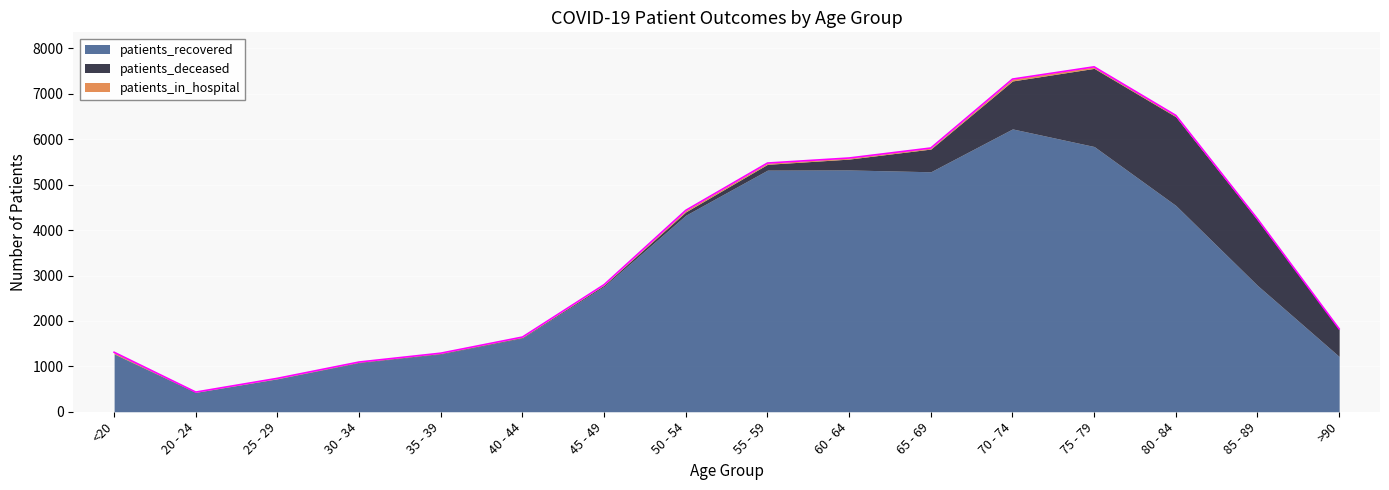

True or false: patients_in_hospital has a value of 4 at 20 - 24.

True